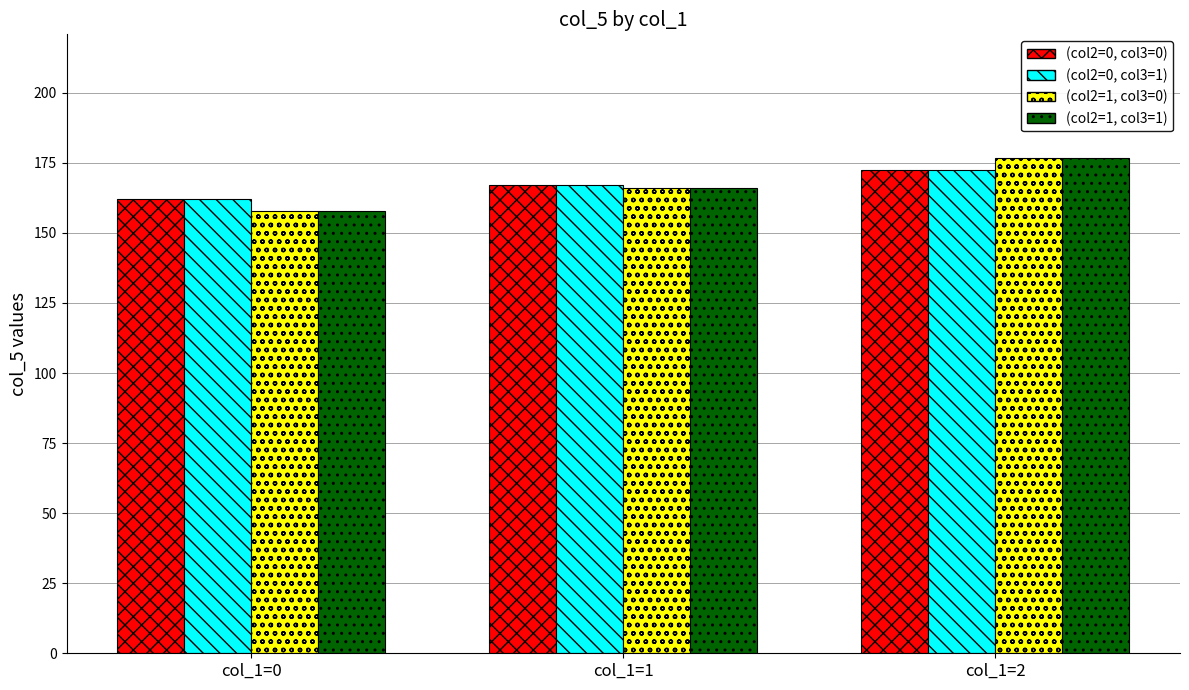

What is the spread (max minus min) of values at col_1=2?

4.3